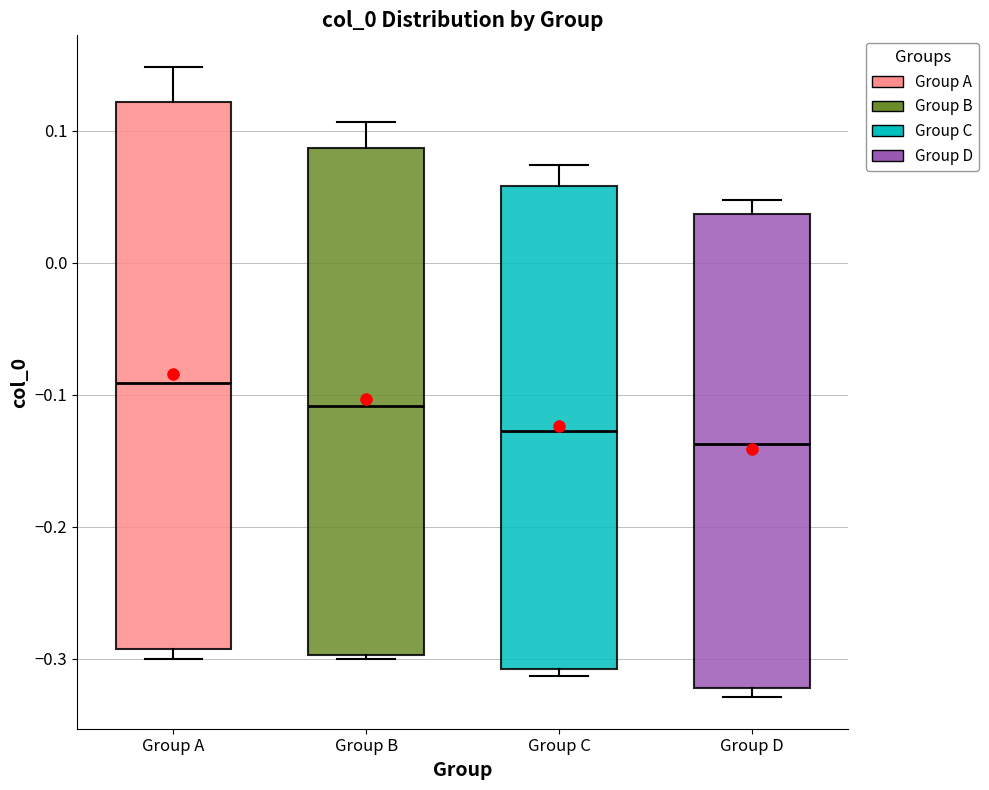

Reading left to right, read every box against the y-axis: the position of its median line, the range the box covers, and the ends of its whiskers. The values are not printed on the chart, so give them approximately, as read against the axis.

Group A: median -0.09, box -0.29 to 0.12, whiskers -0.30 to 0.15
Group B: median -0.11, box -0.30 to 0.09, whiskers -0.30 (just below the box's lower edge) to 0.11
Group C: median -0.13, box -0.31 to 0.06, whiskers -0.31 (just below the box's lower edge) to 0.07
Group D: median -0.14, box -0.32 to 0.04, whiskers -0.33 to 0.05